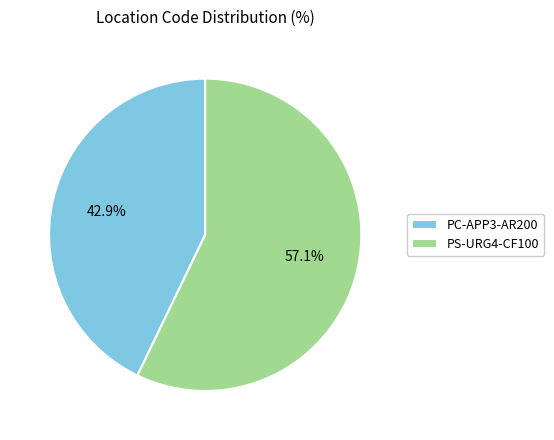

To the nearest percent, what is the difference between the PC-APP3-AR200 and PS-URG4-CF100 slice percentages?

14%